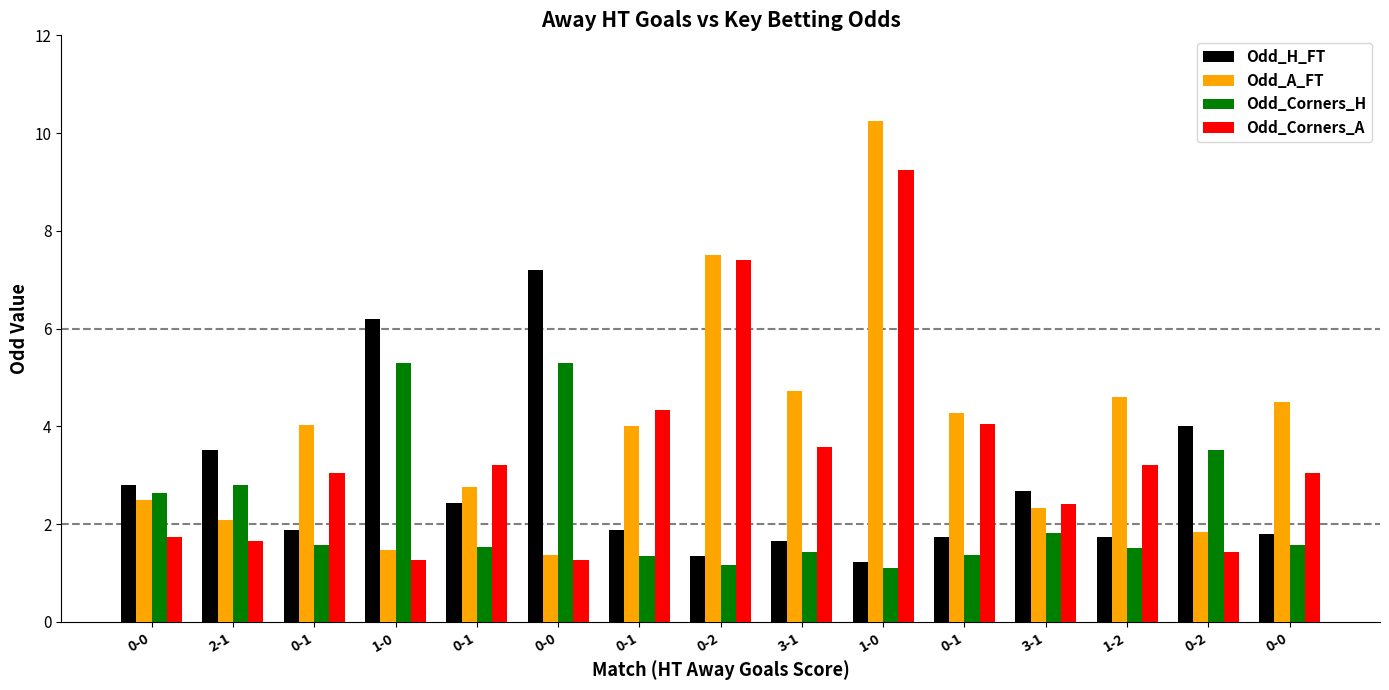

Reading left to right, transcribe all the data shown in this chart.

Odd_H_FT: 2.8	3.5	1.9	6.2	2.4	7.2	1.9	1.4	1.7	1.2	1.7	2.7	1.7	4.0	1.8
Odd_A_FT: 2.5	2.1	4.0	1.5	2.8	1.4	4.0	7.5	4.7	10.2	4.3	2.3	4.6	1.8	4.5
Odd_Corners_H: 2.6	2.8	1.6	5.3	1.5	5.3	1.4	1.2	1.4	1.1	1.4	1.8	1.5	3.5	1.6
Odd_Corners_A: 1.7	1.7	3.0	1.3	3.2	1.3	4.3	7.4	3.6	9.2	4.0	2.4	3.2	1.4	3.0